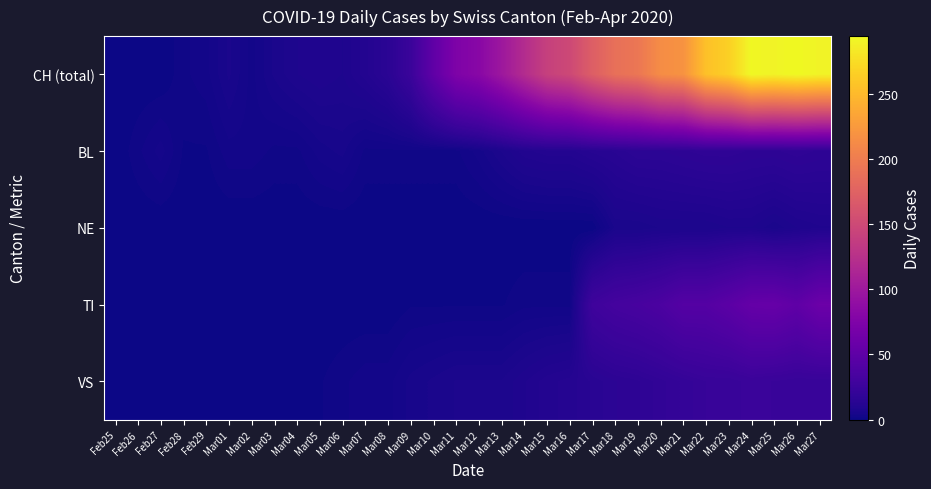

How many categories are shown in the chart?

32